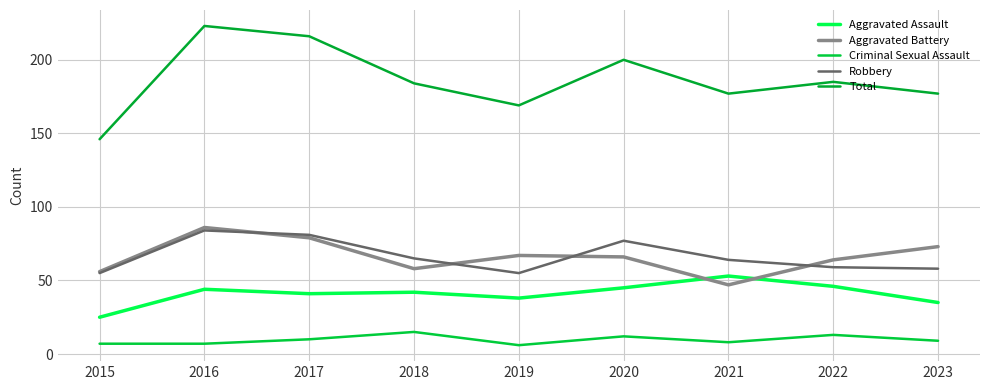

Where is the first local minimum for Aggravated Battery?

2018